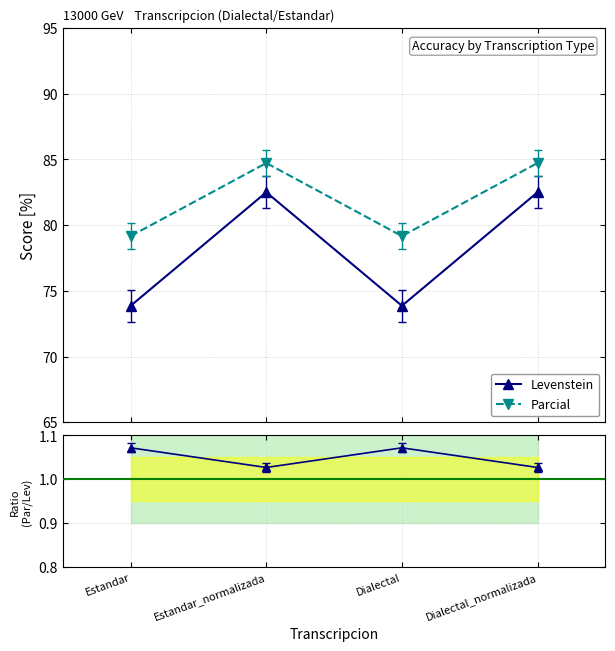

Which series has the largest total across all categories?

Parcial